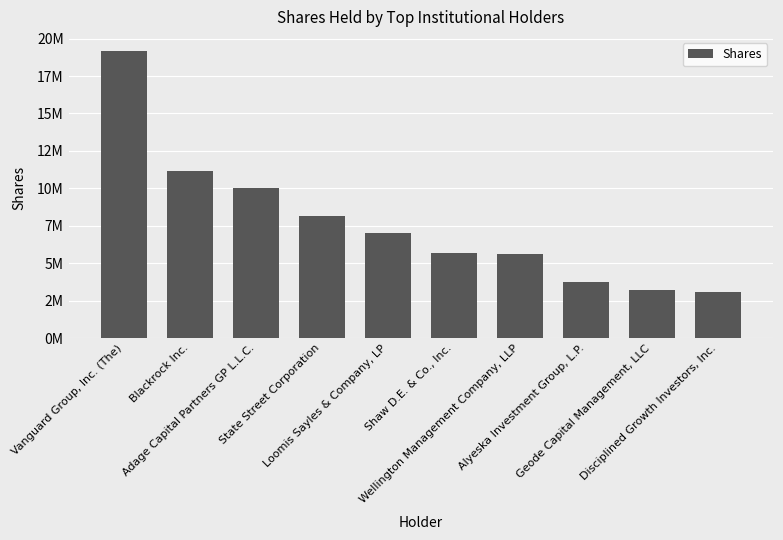

Rank the categories by value from highest to lowest.

Vanguard Group, Inc. (The), Blackrock Inc., Adage Capital Partners GP L.L.C., State Street Corporation, Loomis Sayles & Company, LP, Shaw D.E. & Co., Inc., Wellington Management Company, LLP, Alyeska Investment Group, L.P., Geode Capital Management, LLC, Disciplined Growth Investors, Inc.